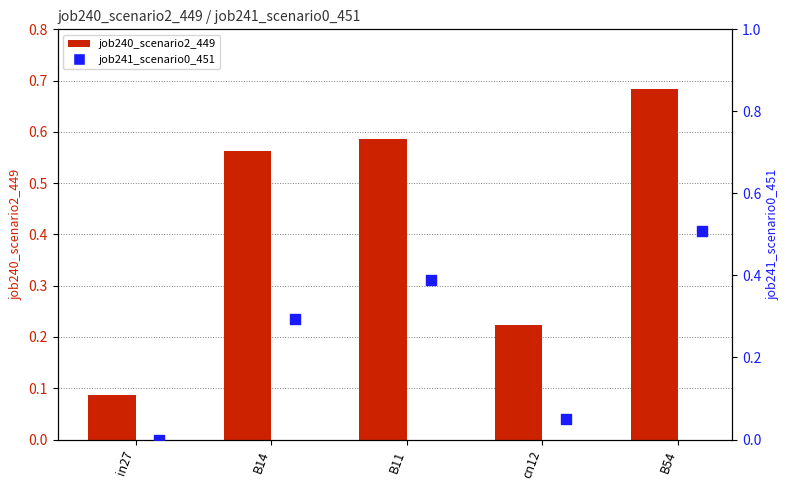

At how many categories does at least one series exceed 0?

5